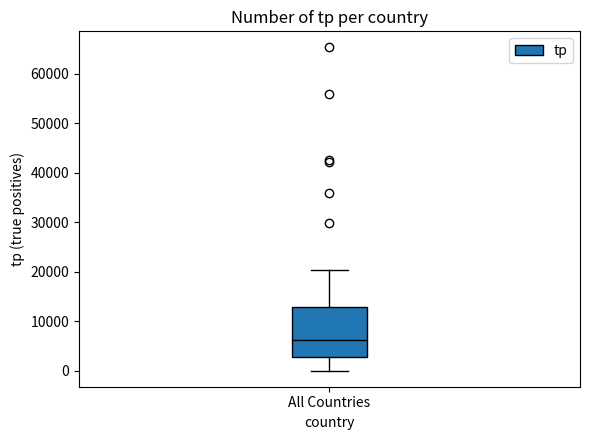

Transcribe this box plot: give where the median line is, the range the box spans, and where the two whiskers end, as read against the y-axis. The values are not printed on the chart, so give them approximately, as read against the axis.

median 6000, box 3000 to 13000, whiskers 0 to 20000